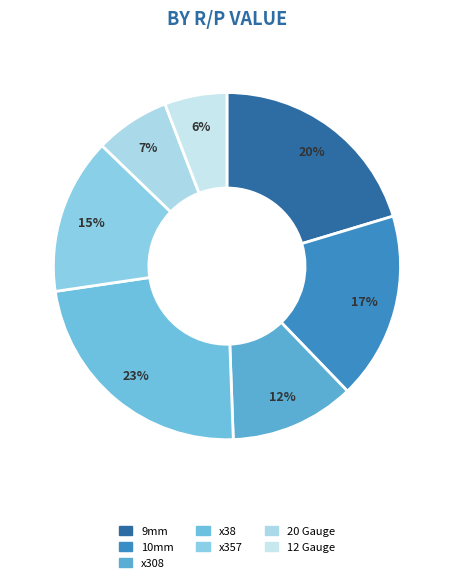

What percentage is the 10mm slice, to the nearest percent?

17%